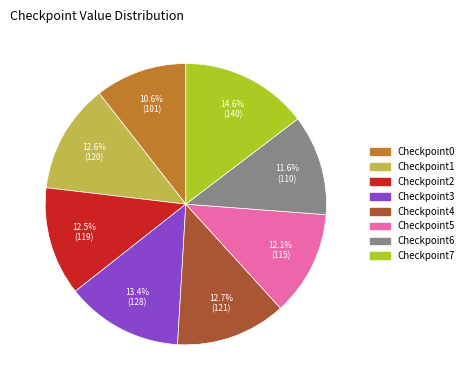

How many segments does this pie chart have?

8